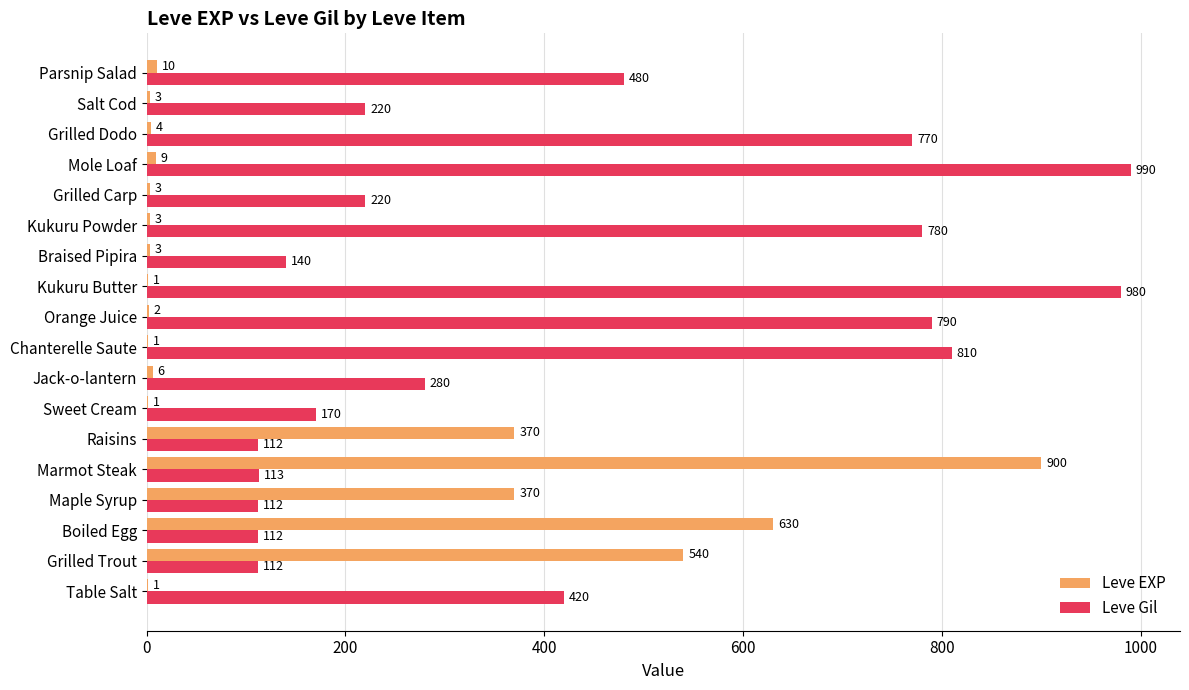

Is it true that Leve Gil equals 220 at Grilled Carp?

True